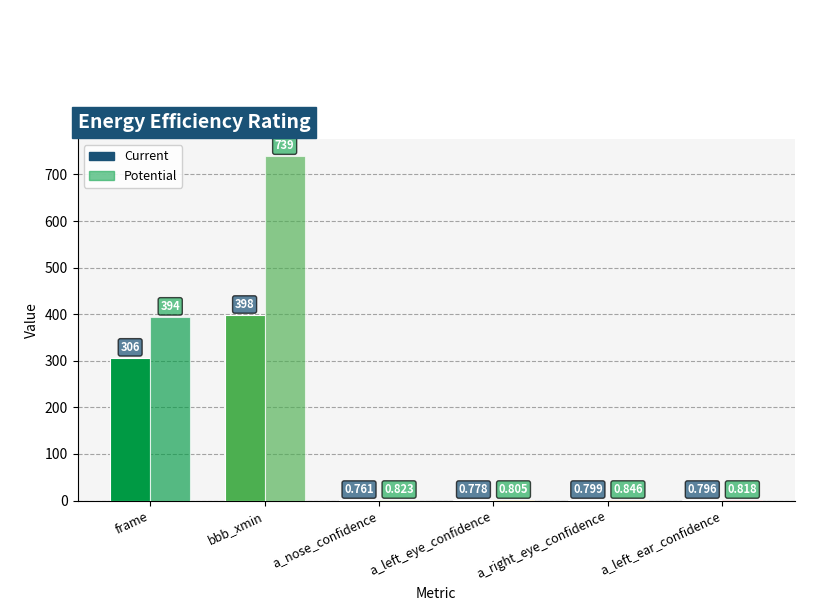

How many groups of bars are there?

6